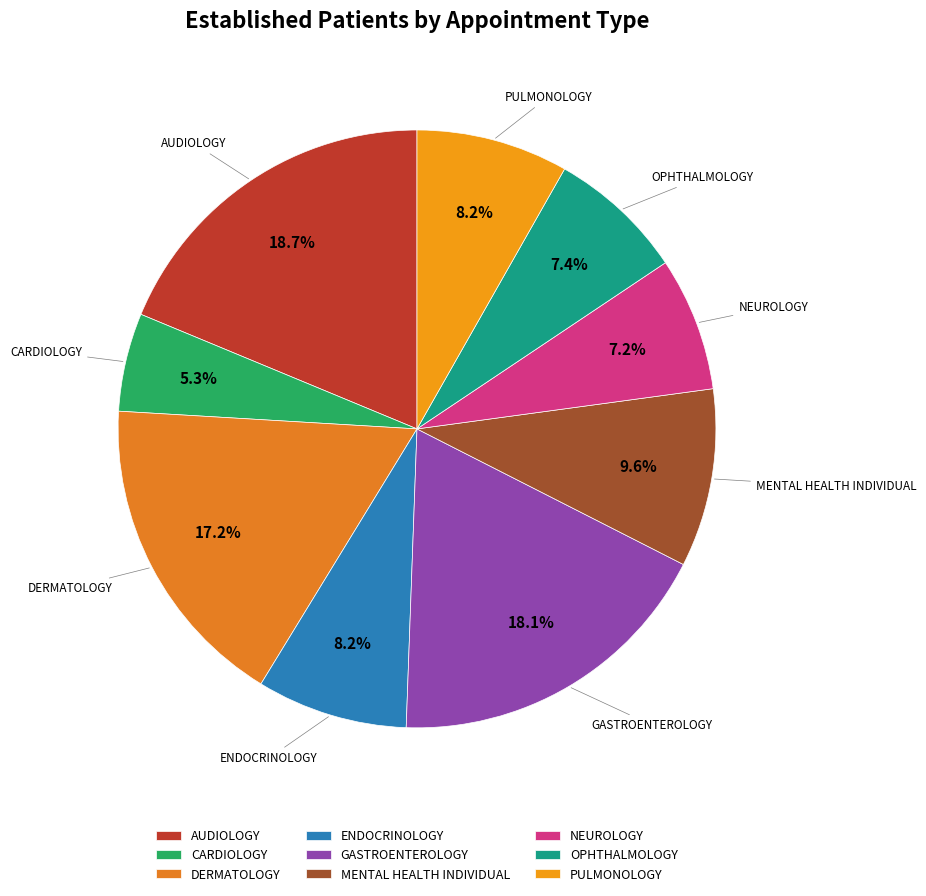

What is the ratio of the value at GASTROENTEROLOGY to the value at NEUROLOGY?

2.5